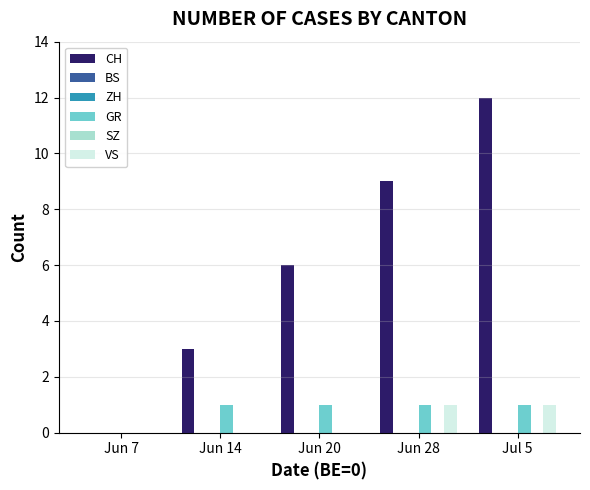

True or false: BS has a value of 0 at Jun 14.

True